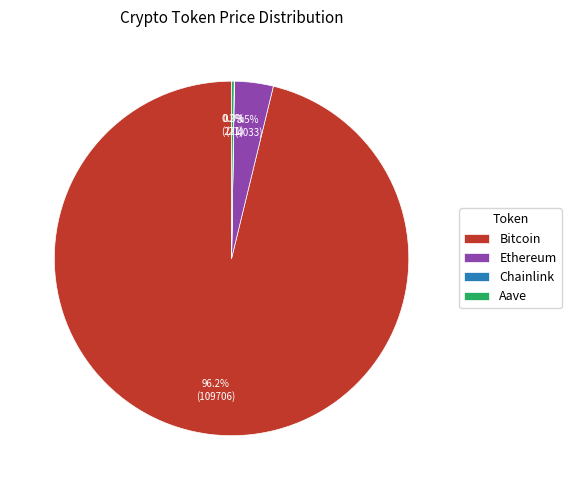

Which slice is the largest?

Bitcoin